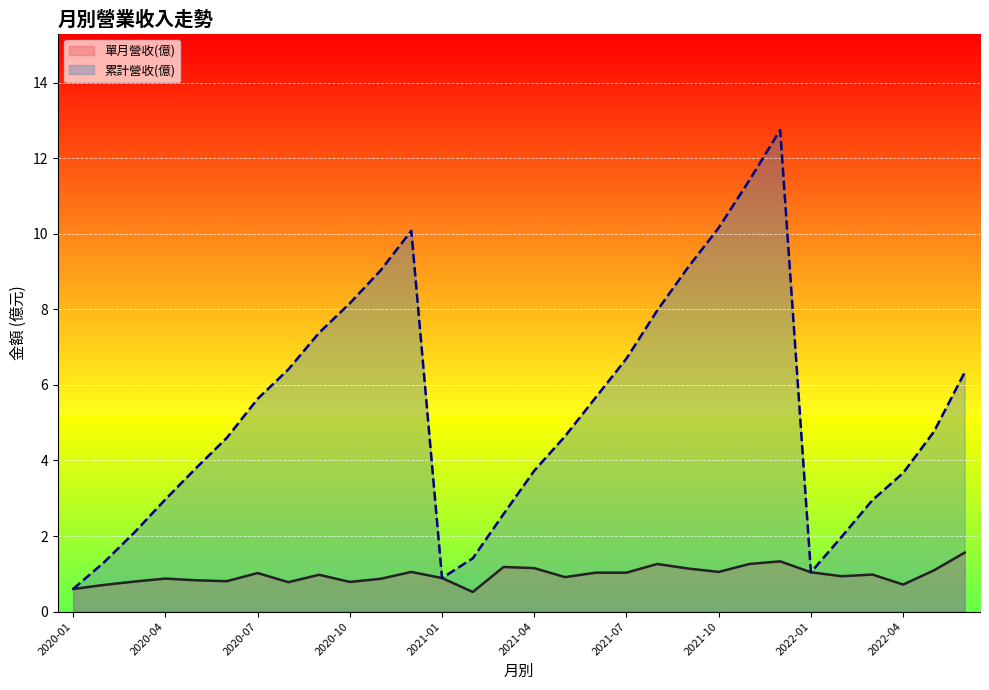

What are all the series names shown in the legend?

單月營收(億), 累計營收(億)